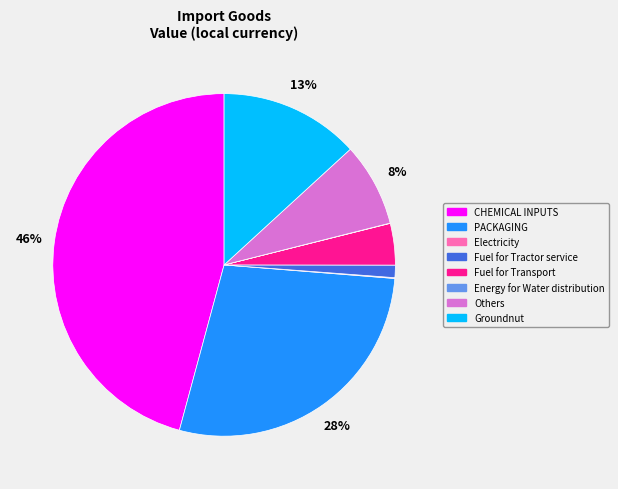

Is the sum of Fuel for Transport and Others greater than half?

No